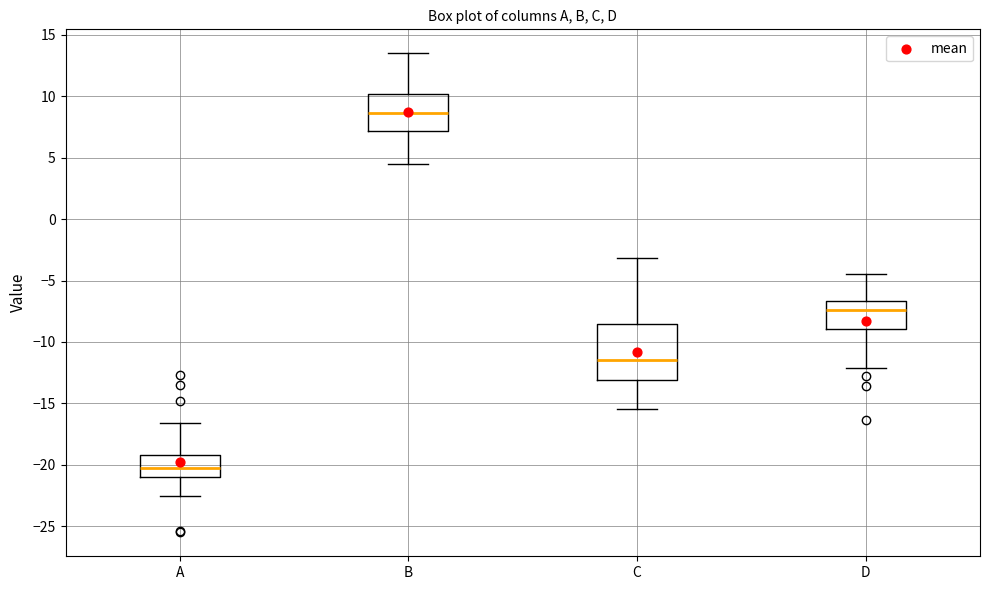

Where is the lower edge of the box for A on the y-axis? The values are not printed on the chart, so give them approximately, as read against the axis.

-21.0